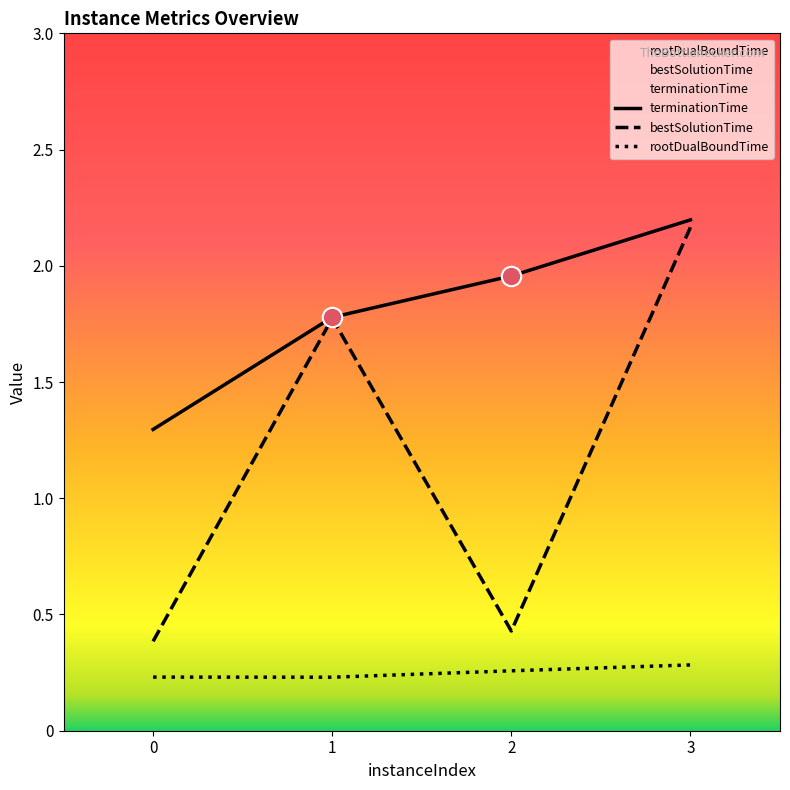

At how many categories does at least one series exceed 1?

4